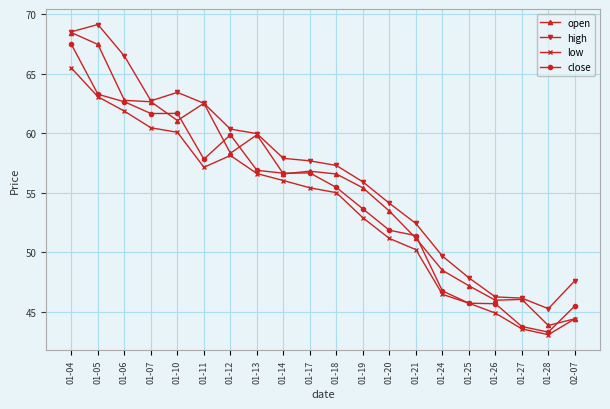

What is the label of the 6th point from the left?

01-11